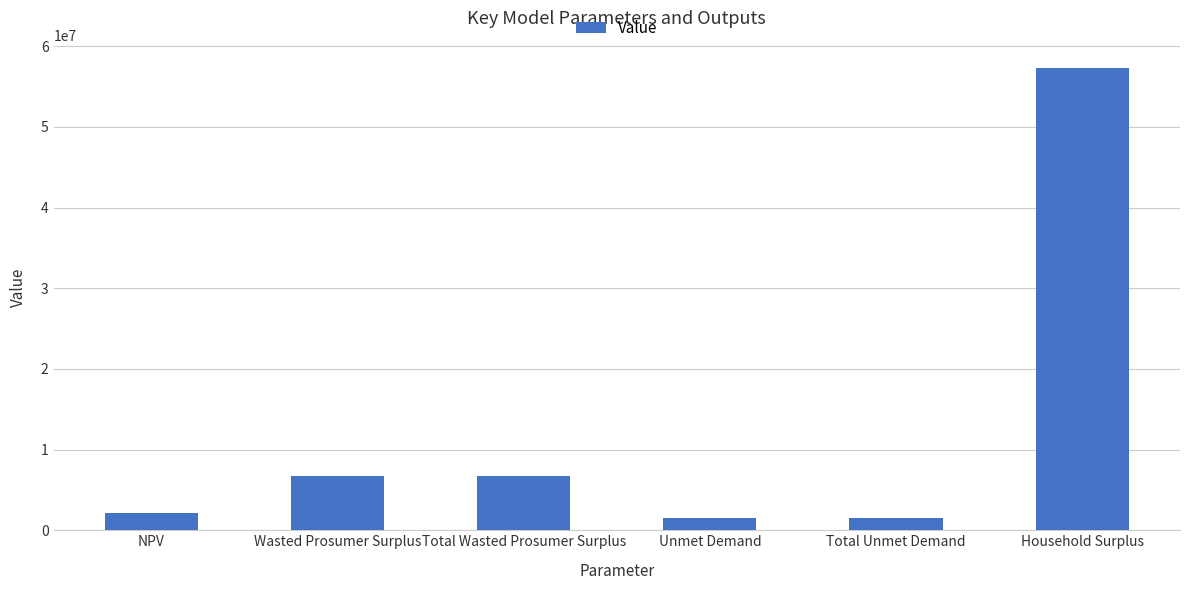

What is the value of the 6th bar from the left?

57304796.0